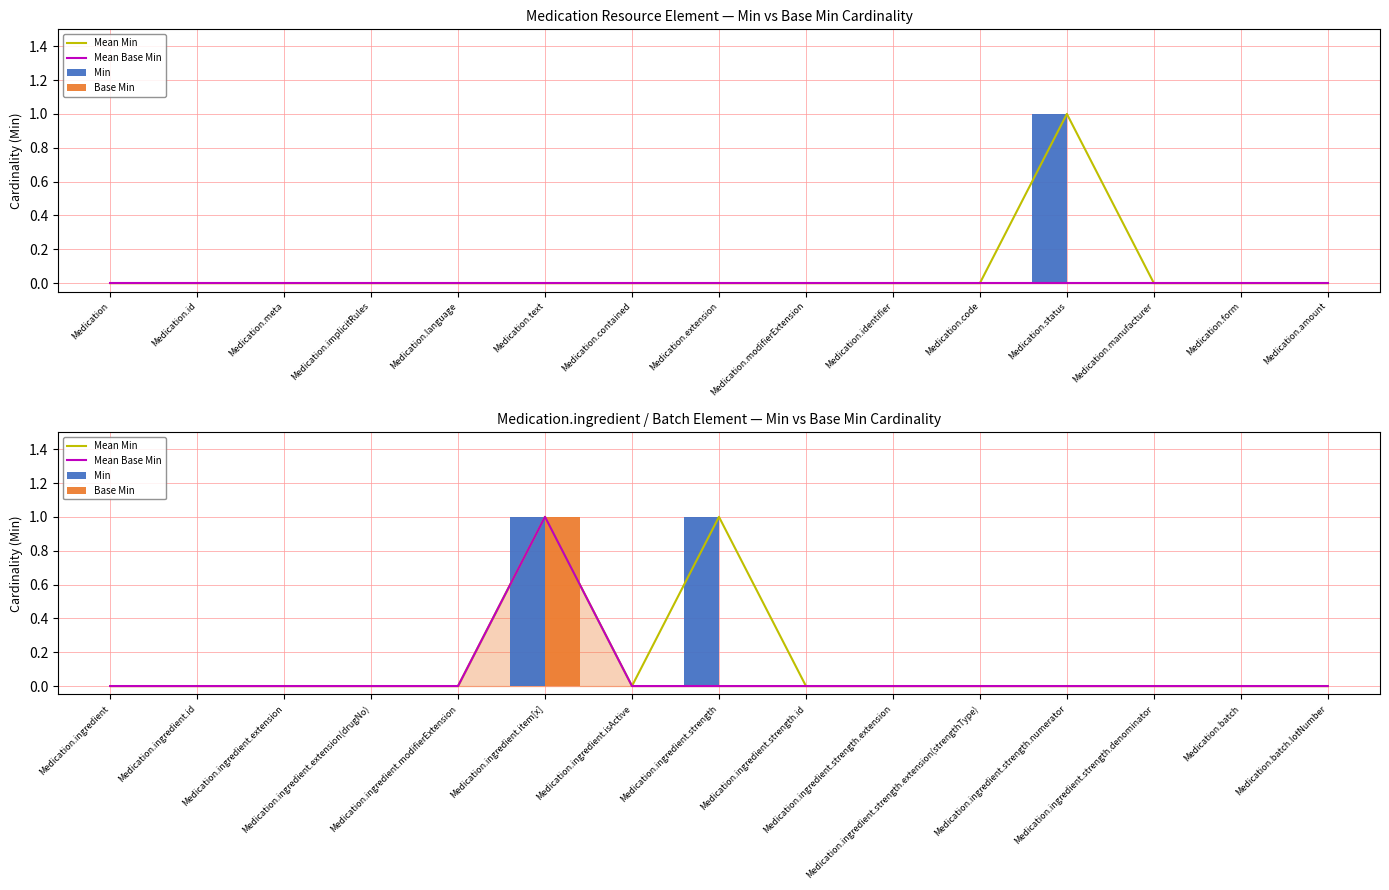

What is the sum of all Base Min values?

1